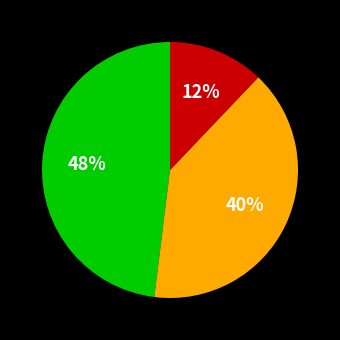

Is there a majority slice in this chart?

No